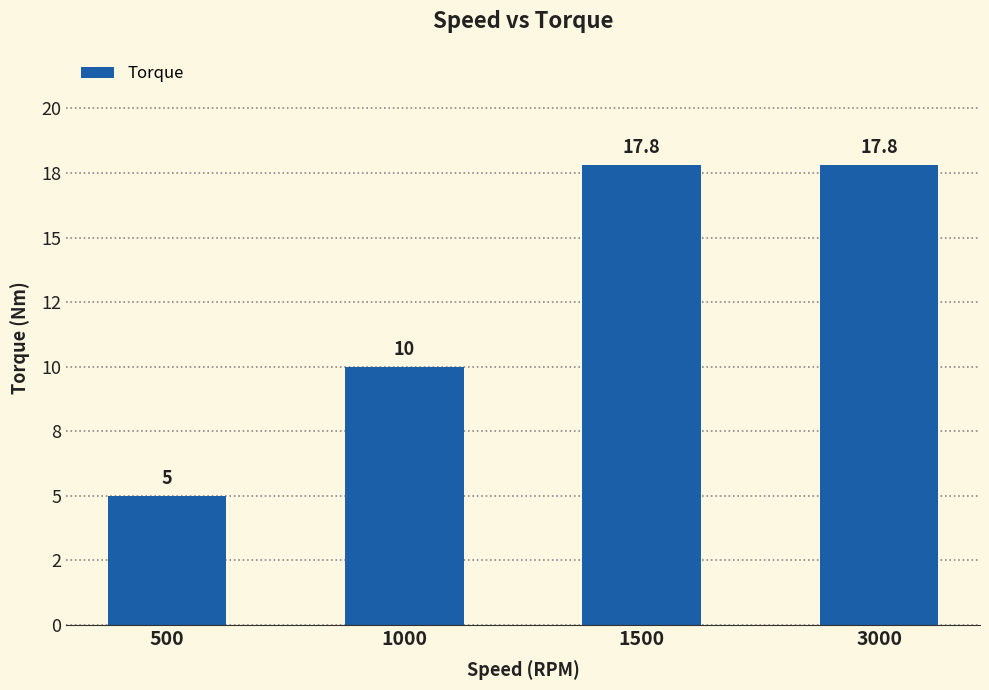

Where does the data first go above 17?

1500